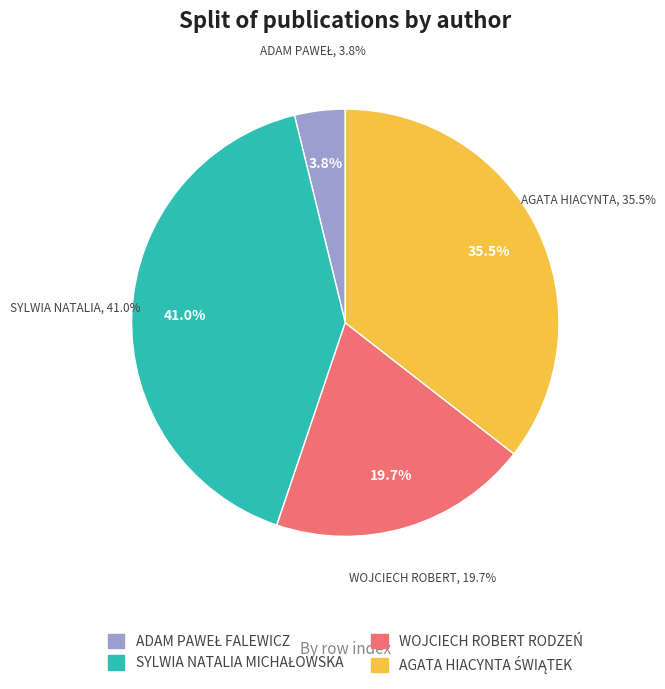

Rank the categories by value from lowest to highest.

ADAM PAWEŁ FALEWICZ, WOJCIECH ROBERT RODZEŃ, AGATA HIACYNTA ŚWIĄTEK, SYLWIA NATALIA MICHAŁOWSKA